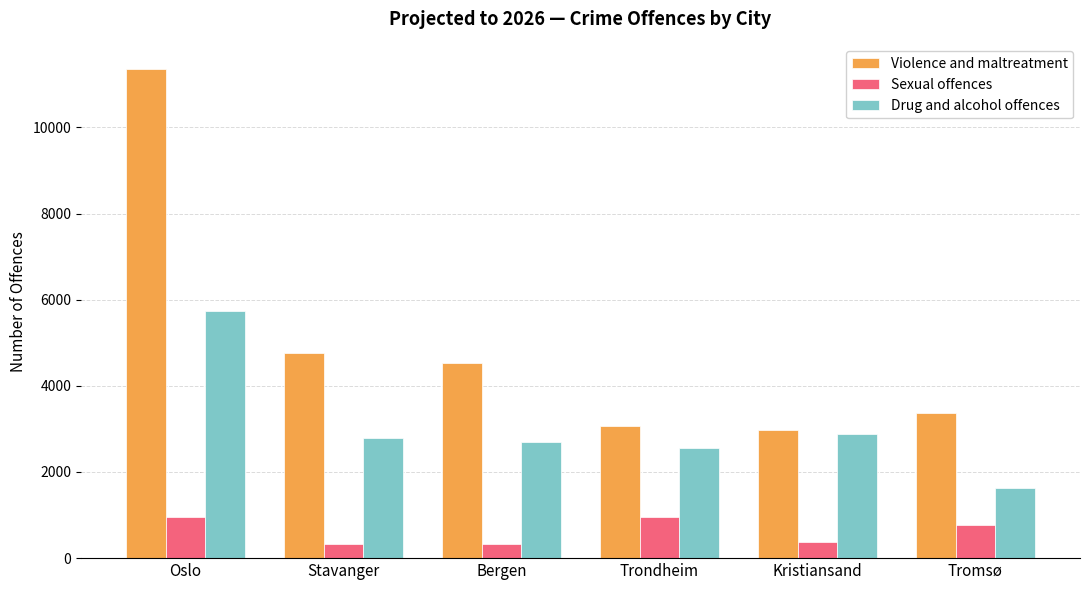

How many values in the Sexual offences series are below 770?

3